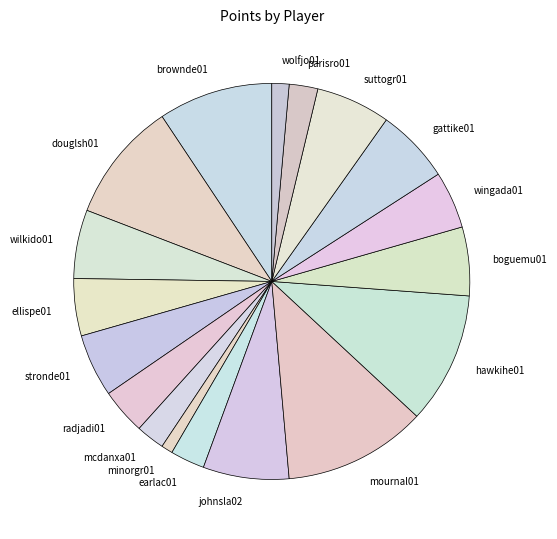

How many slices are in this pie chart?

18